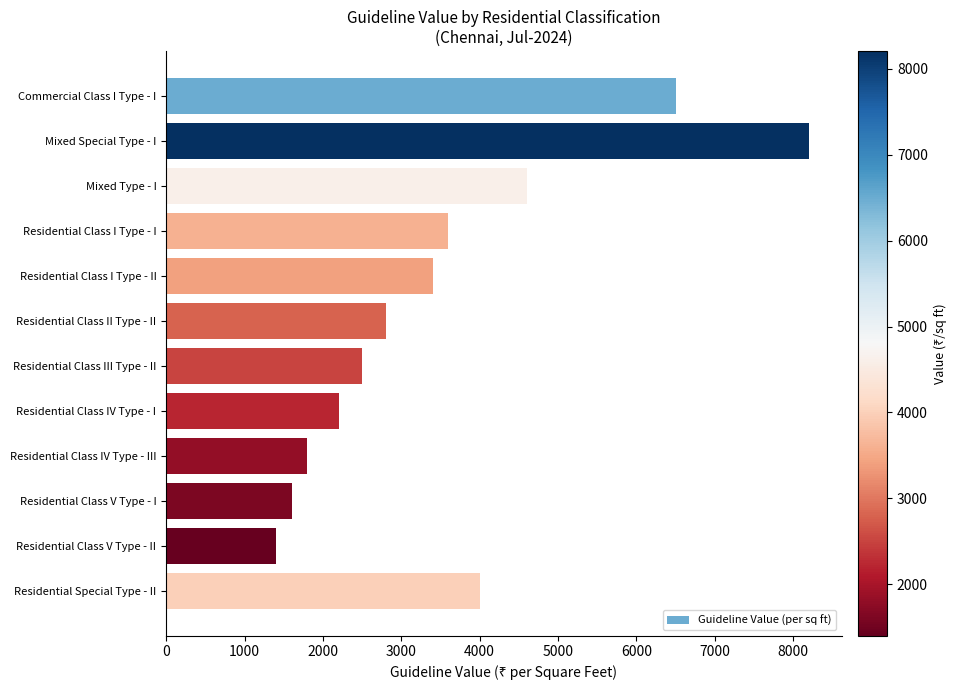

Reading top to bottom, what are all the values shown in this chart?

6500	8209	4600	3600	3400	2800	2500	2200	1800	1600	1400	4000